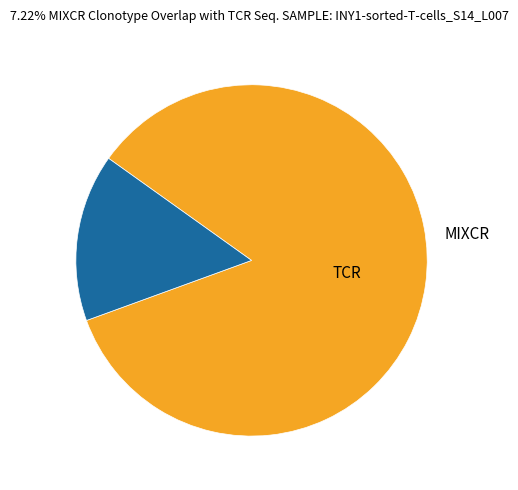

Count the number of slices in the pie.

2